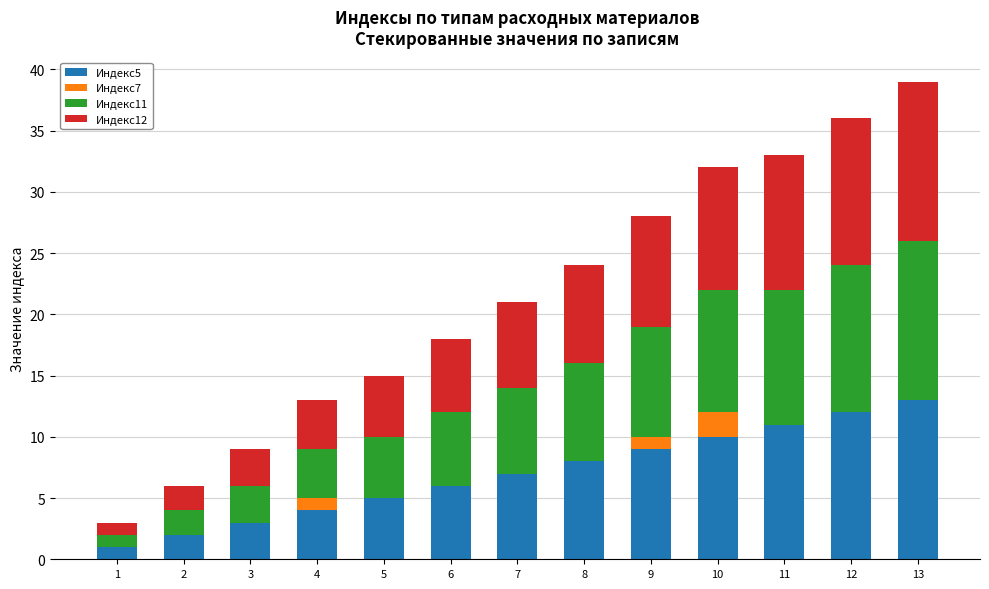

Are the bars grouped side by side (vs. stacked)?

No